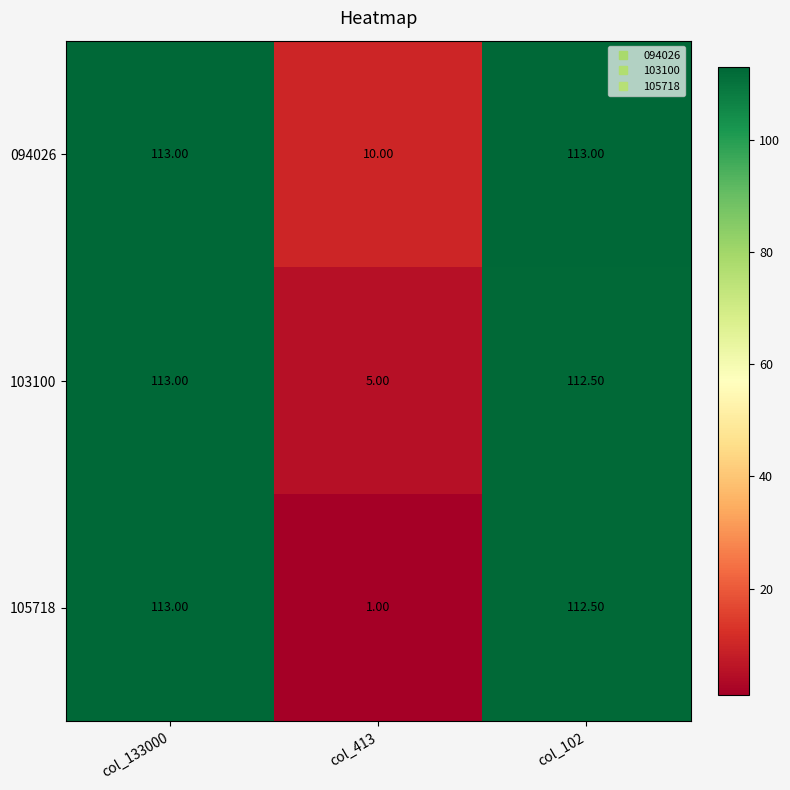

Is the value of 094026 at col_102 greater than the value of 105718 at col_102?

Yes